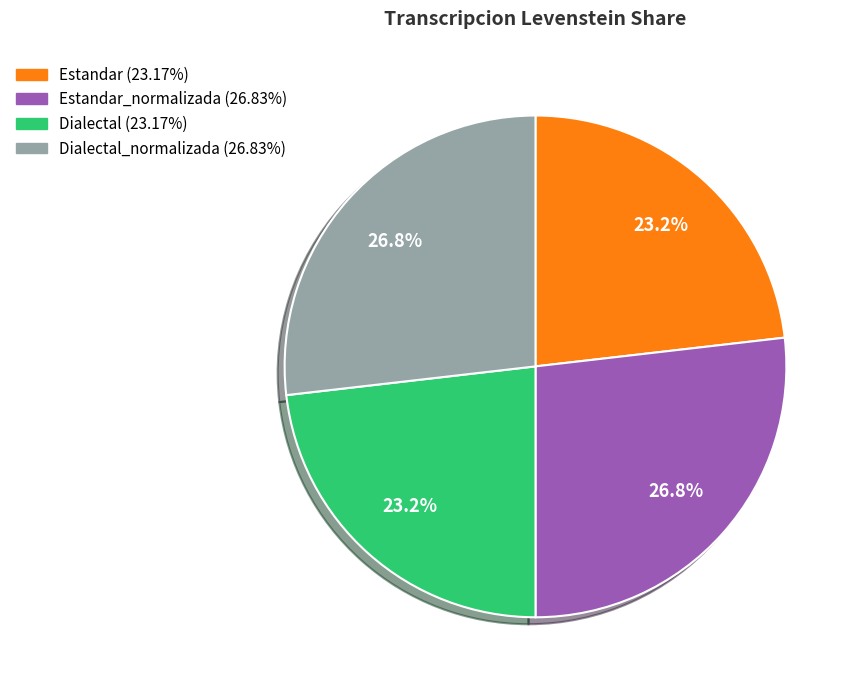

Does any single category account for the majority?

No